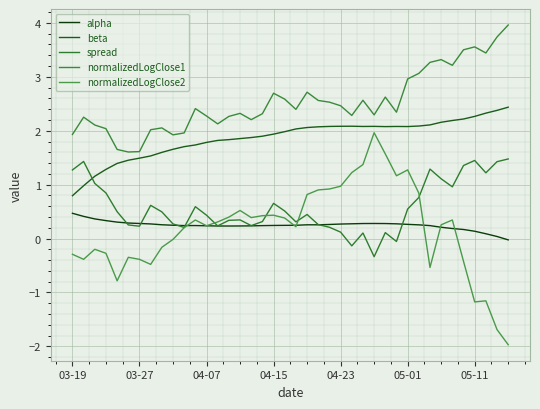

Where is spread nearest to the value 0?

29